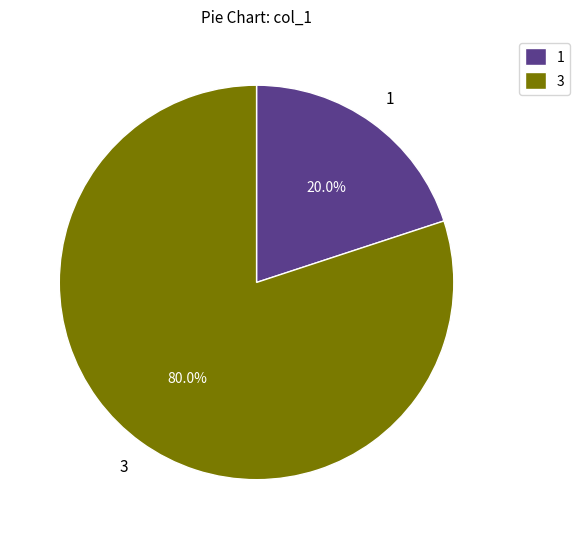

Between 1 and 3, which is larger?

3